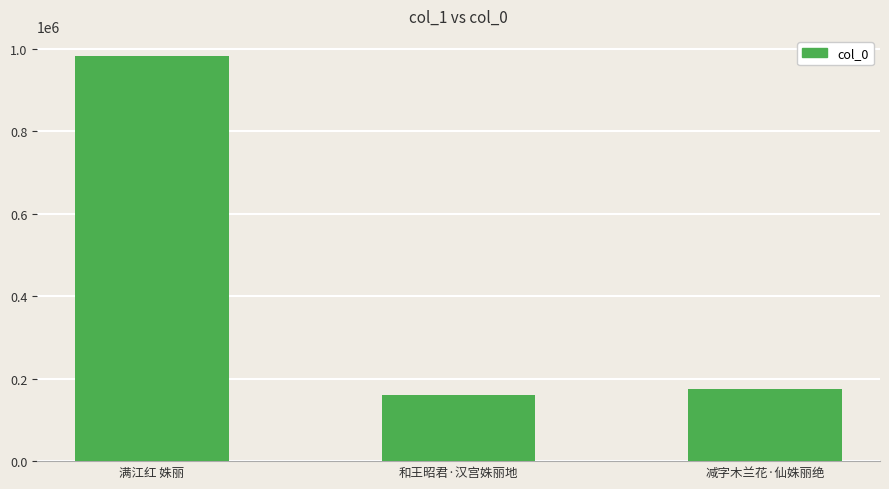

The value at 和王昭君·汉宫姝丽地 is 159834. True or false?

True